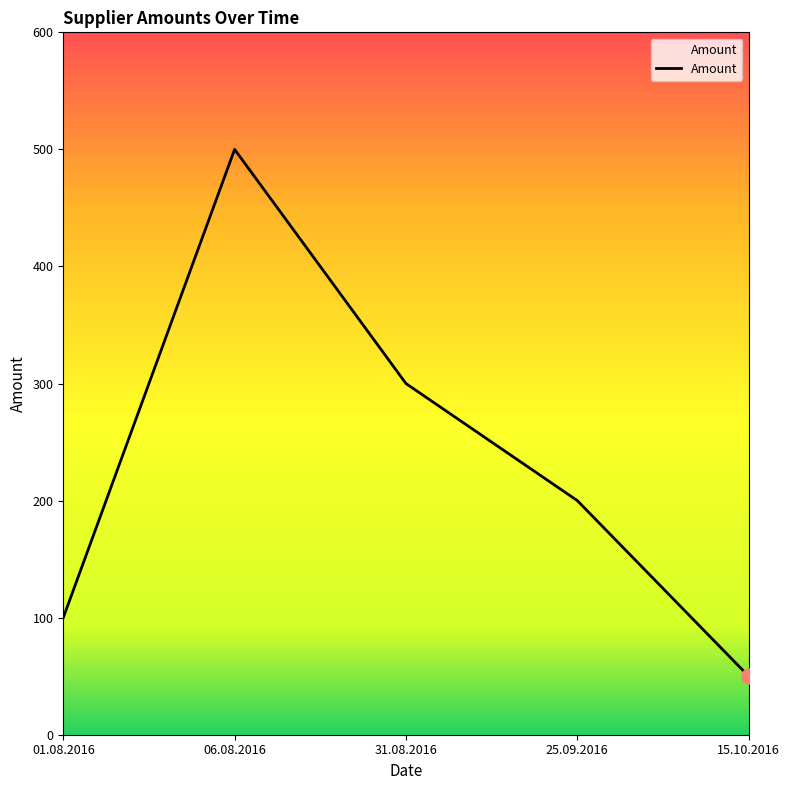

What is the ratio of the value at 06.08.2016 to the value at 15.10.2016?

10.0